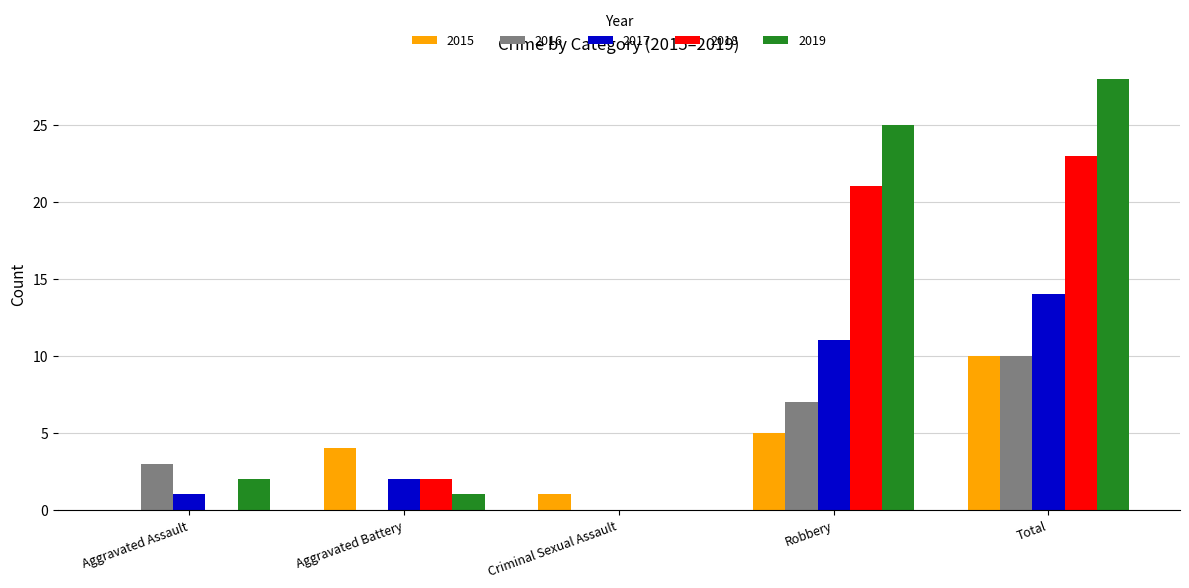

What are all the series names shown in the legend?

2015, 2016, 2017, 2018, 2019